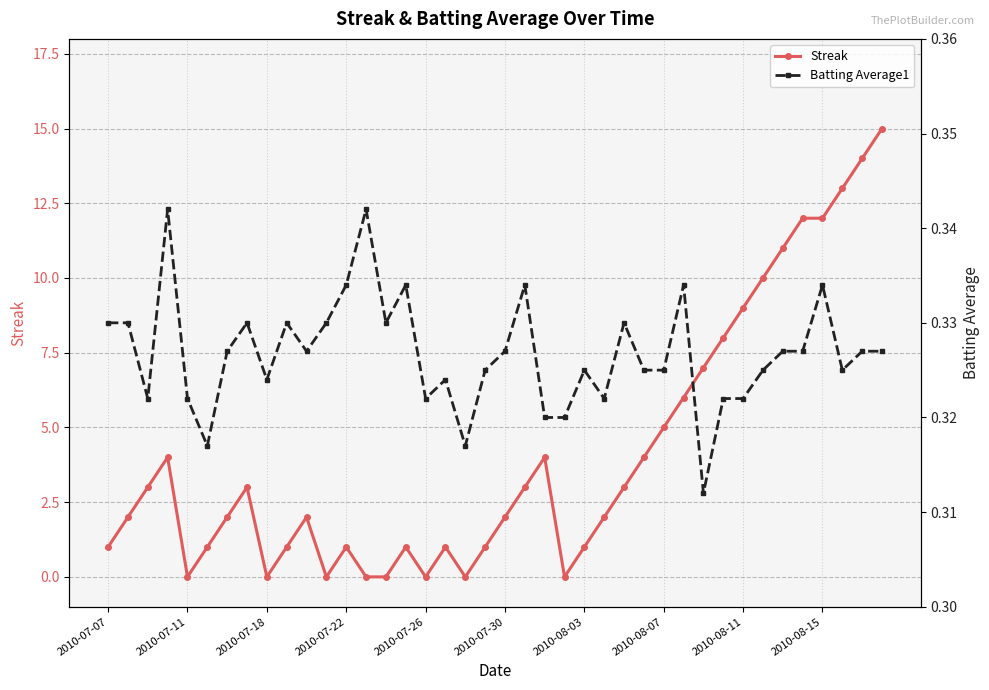

At how many categories does at least one series exceed 0?

40